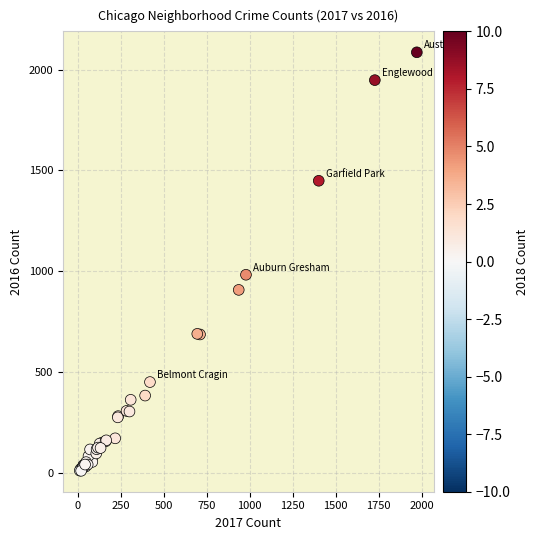

What Y value in the scatter plot is closest to 1048?

983